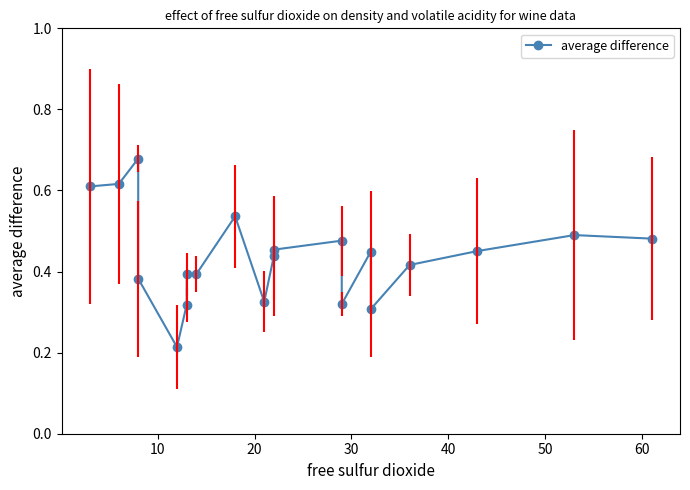

Does the chart have visible grid lines?

No